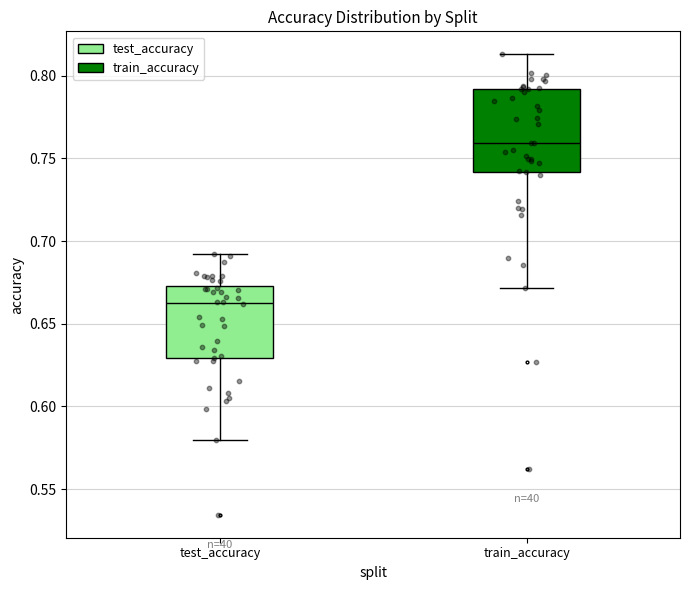

Where is the upper edge of the box for test_accuracy on the y-axis? The values are not printed on the chart, so give them approximately, as read against the axis.

0.675